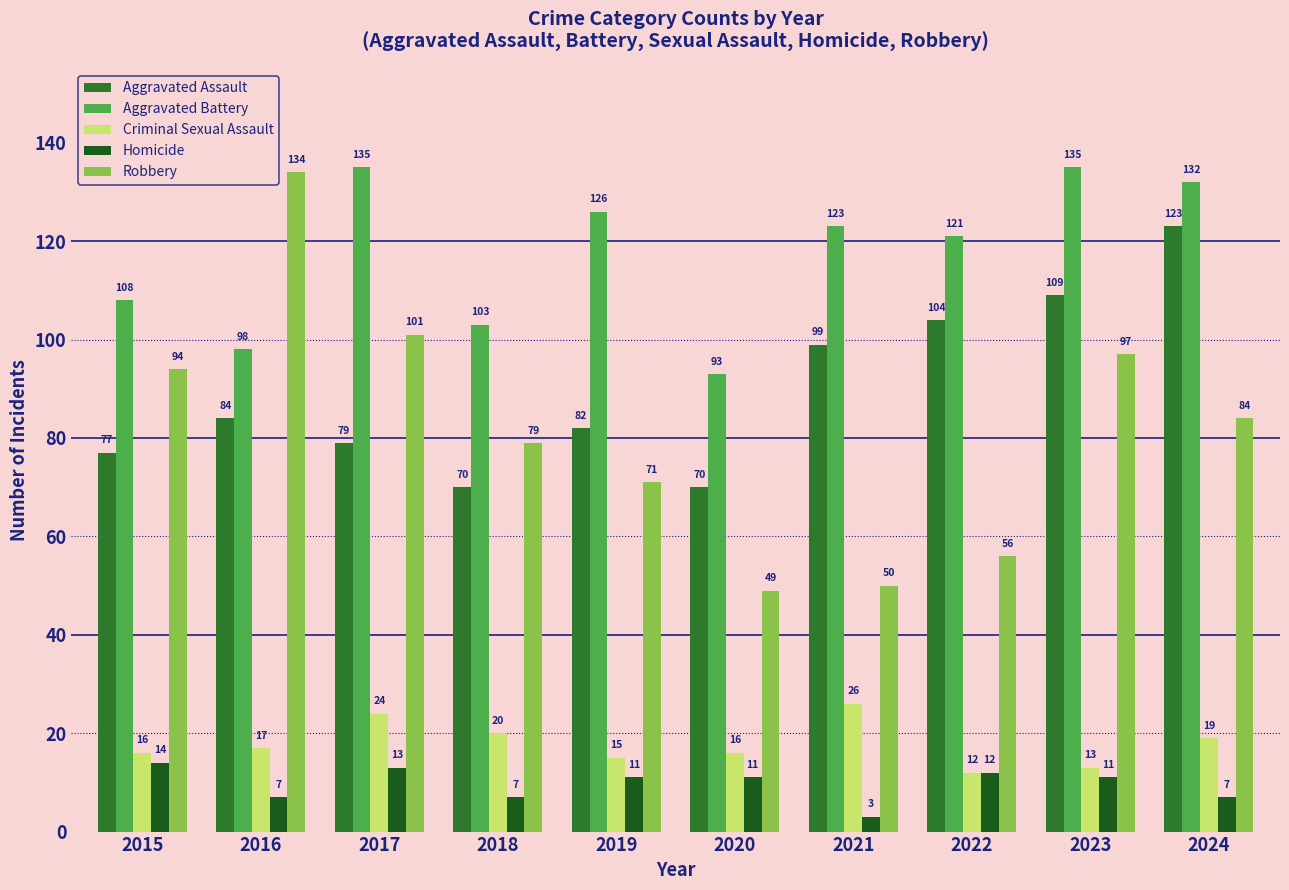

Which category has the lowest value across all series?

2021